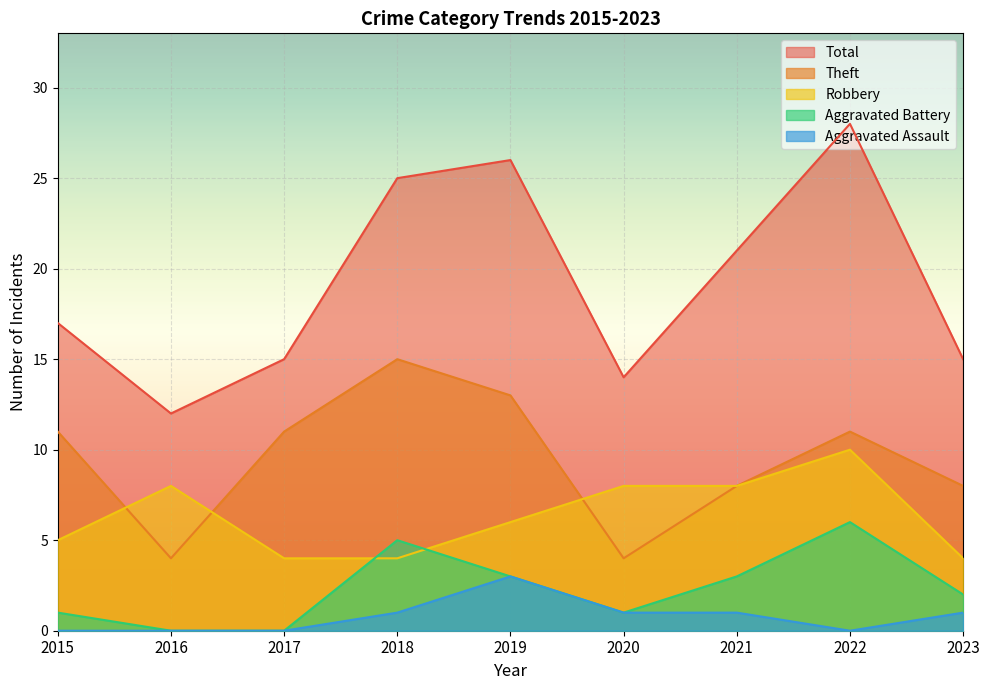

At which category does the chart reach its minimum across all series?

2016